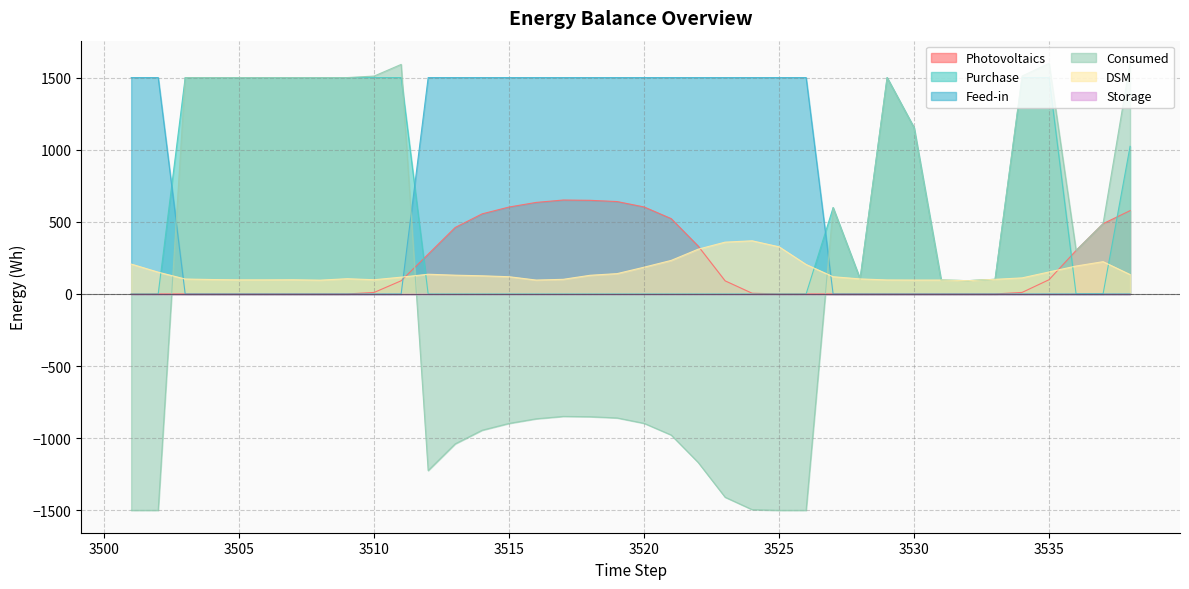

Which series changed the most between 3509 and 3520?

Consumed